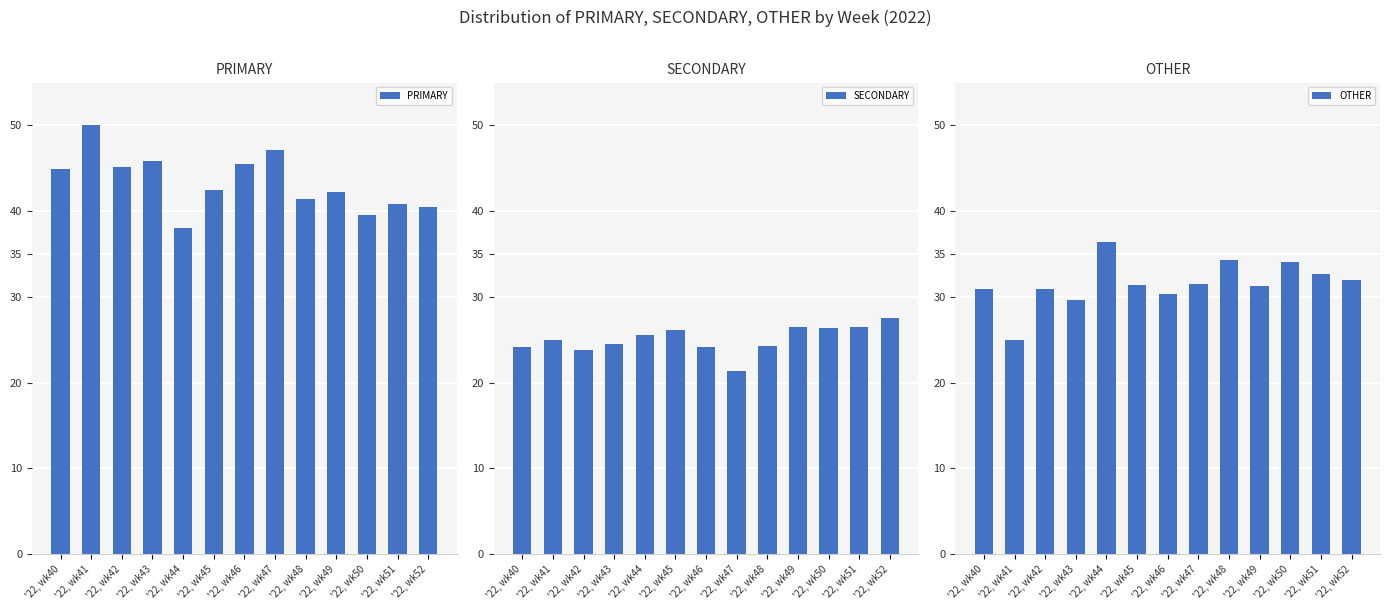

The OTHER series shows 31.3 at '22, wk45. True or false?

True